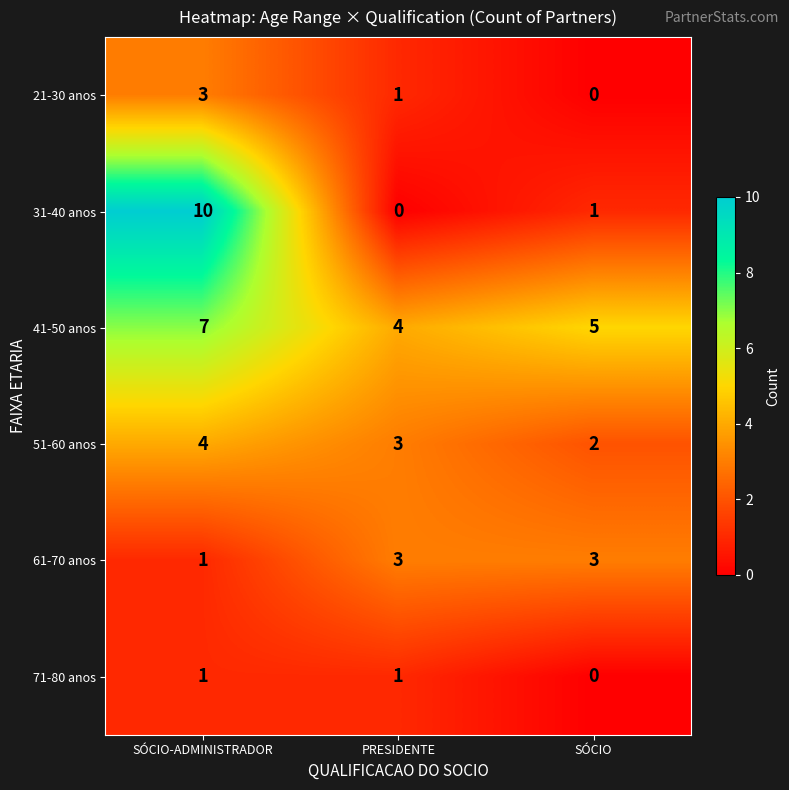

Rank the categories by 21-30 anos value from lowest to highest.

SÓCIO, PRESIDENTE, SÓCIO-ADMINISTRADOR